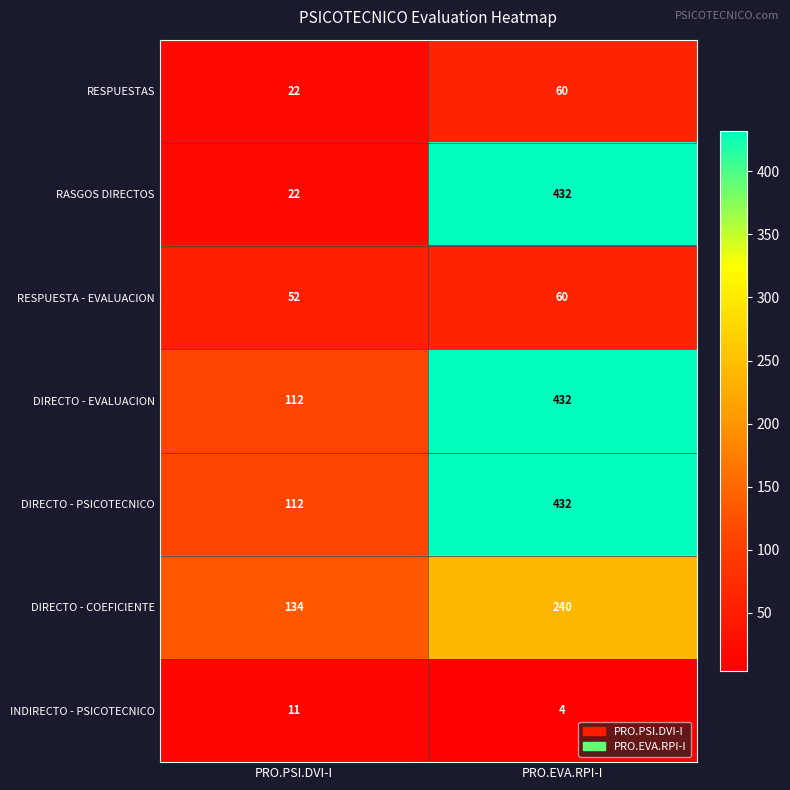

What is the approximate value of RESPUESTA - EVALUACION at PRO.EVA.RPI-I?

60